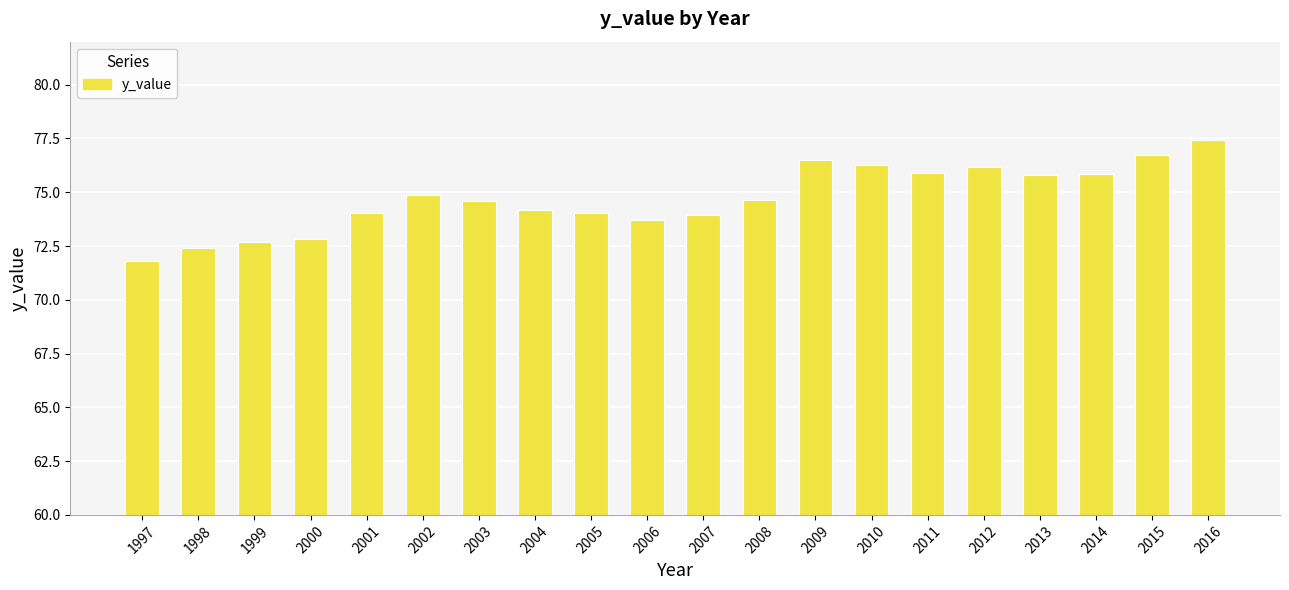

Approximately how many times larger is the value at 2007 compared to 2015?

1.0